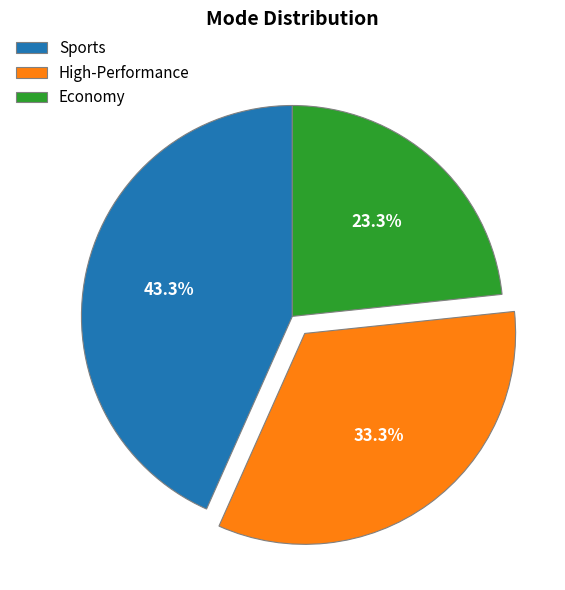

To the nearest percent, what is the combined percentage of Economy and Sports?

67%